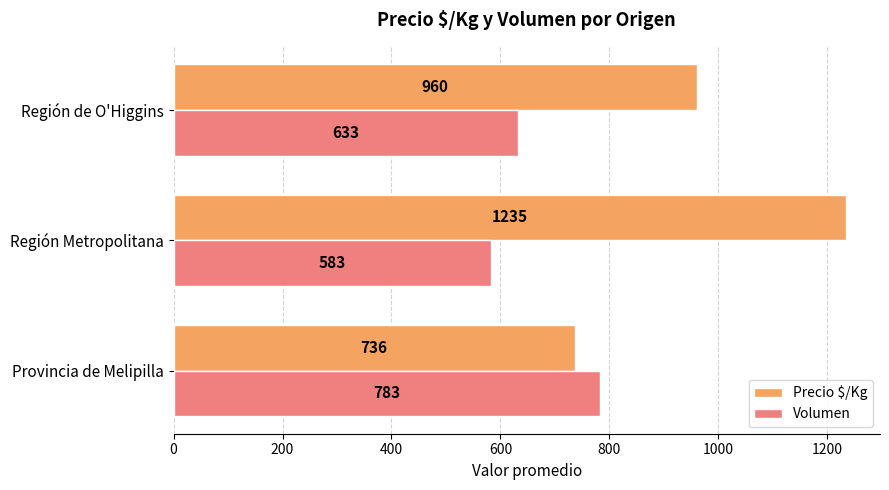

List the series in order of their overall mean, highest first.

Precio $/Kg, Volumen